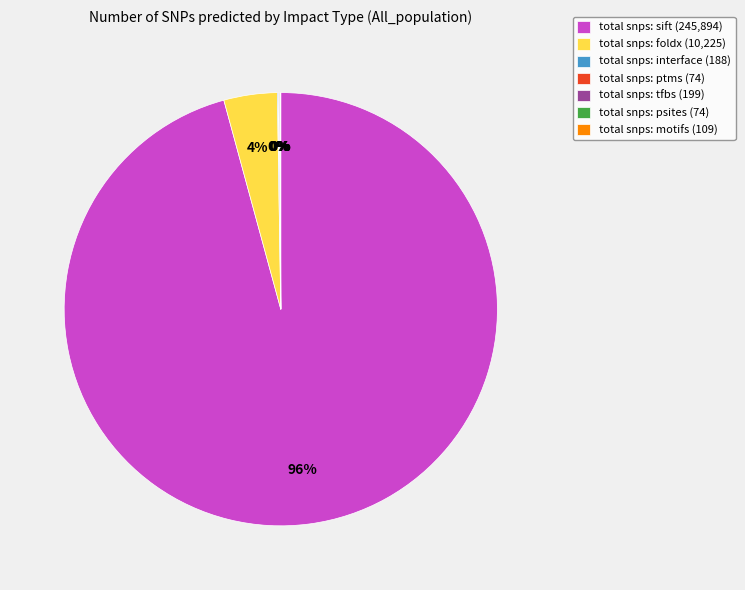

Which category has the biggest portion of the pie?

total snps: sift (245,894)